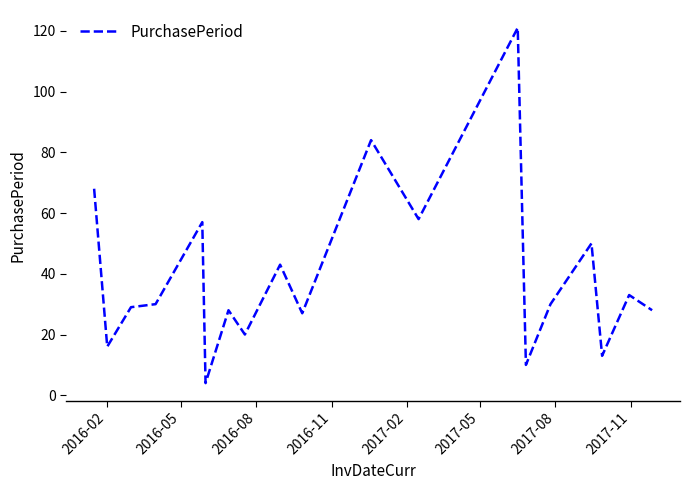

Is this an area chart (filled region under the line)?

No